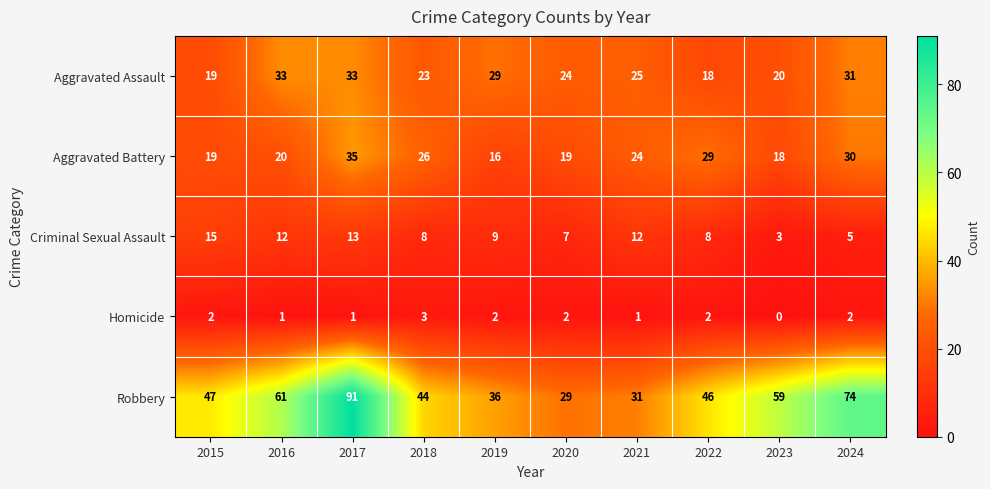

What is the sum of all Robbery values?

518